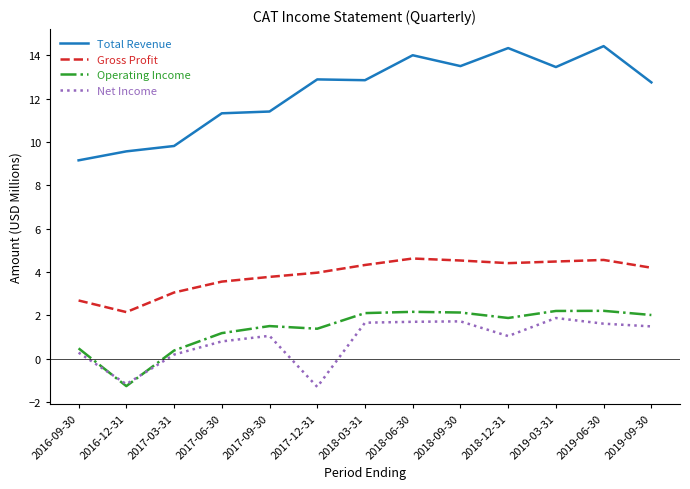

Count the number of categories in the chart.

13